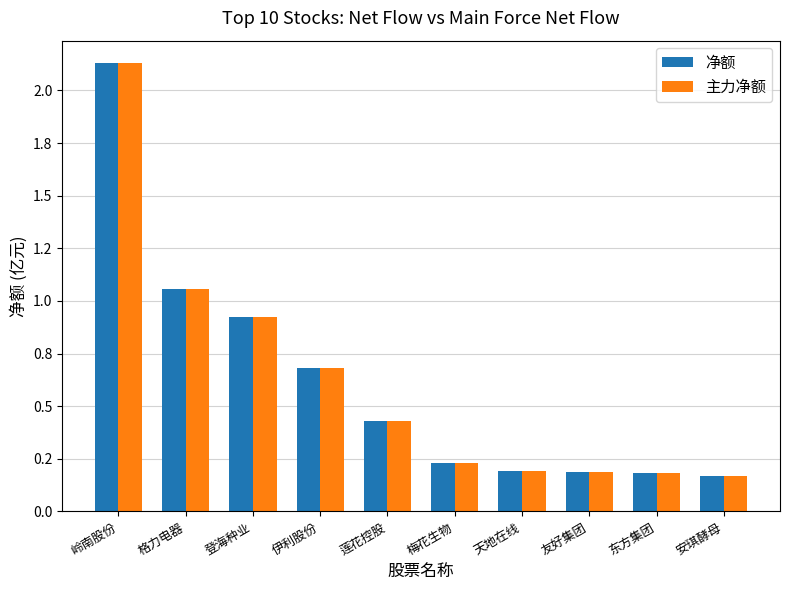

What position from the left is 格力电器?

2